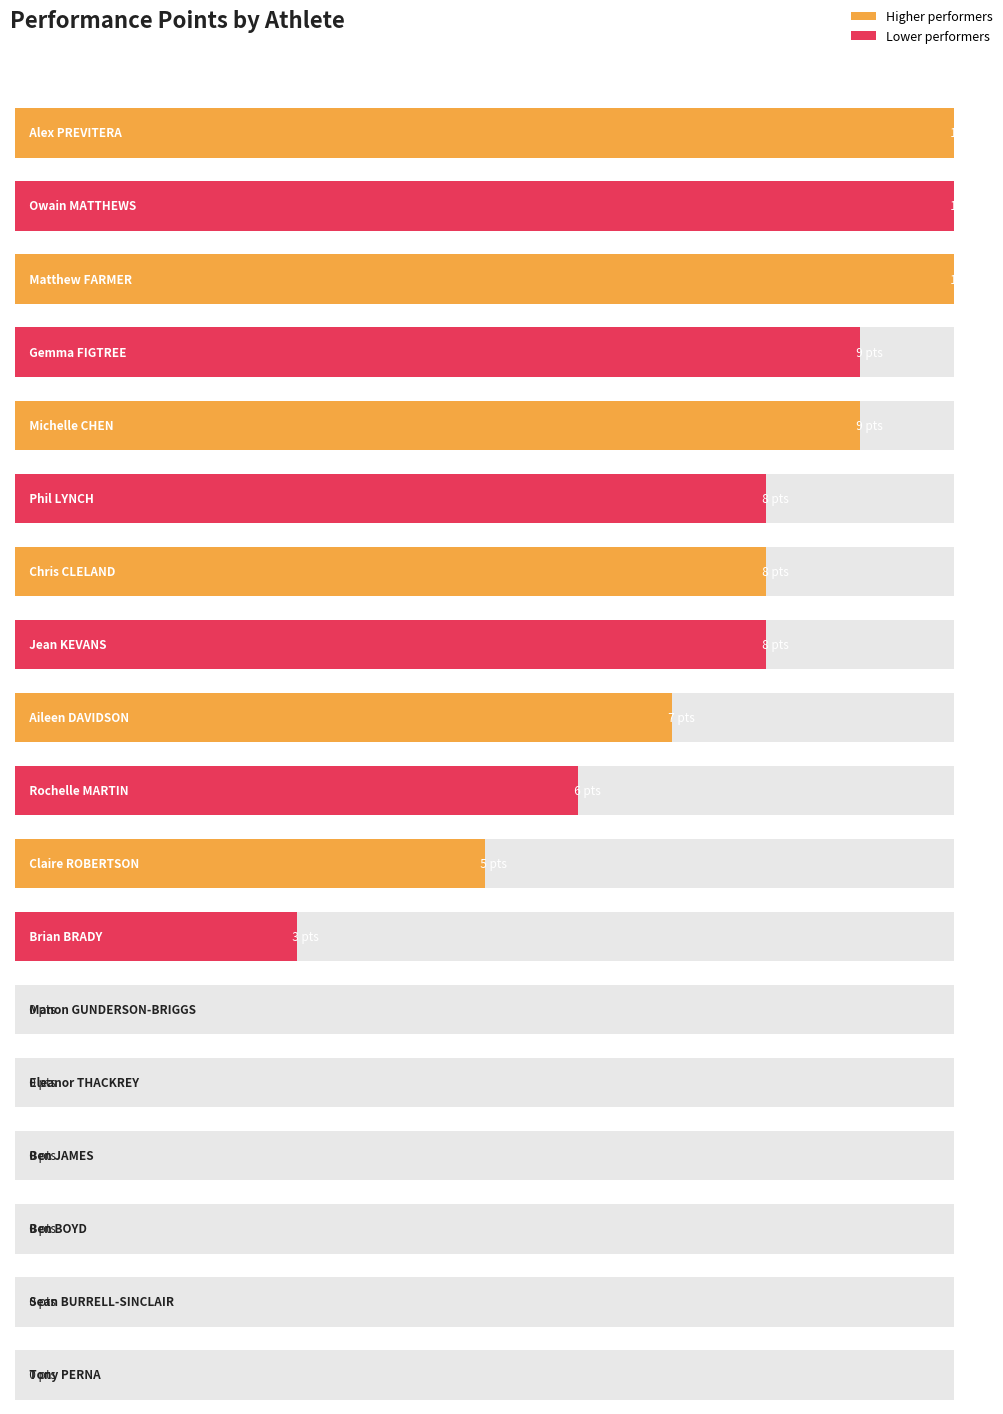

What is the difference between the maximum and second lowest values?

10